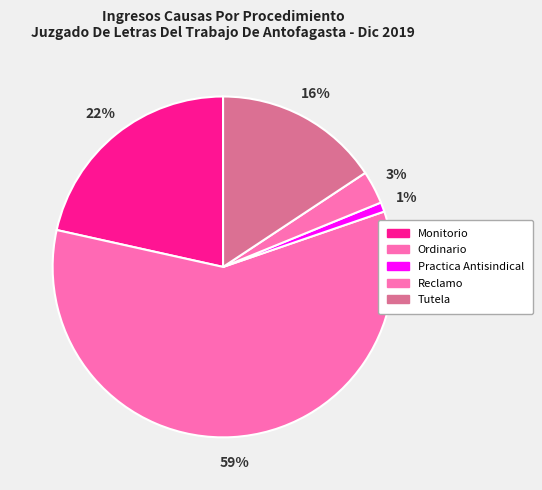

Combined, do Reclamo and Tutela account for over 50%?

No